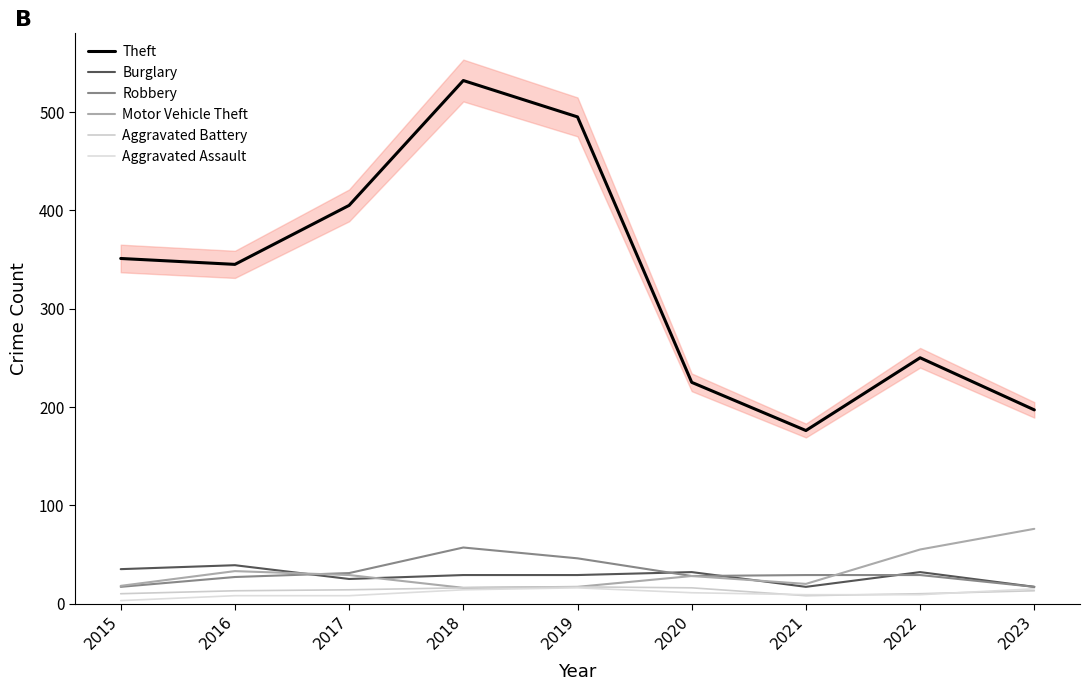

Is the value of Theft at 2017 greater than the value of Motor Vehicle Theft at 2020?

Yes